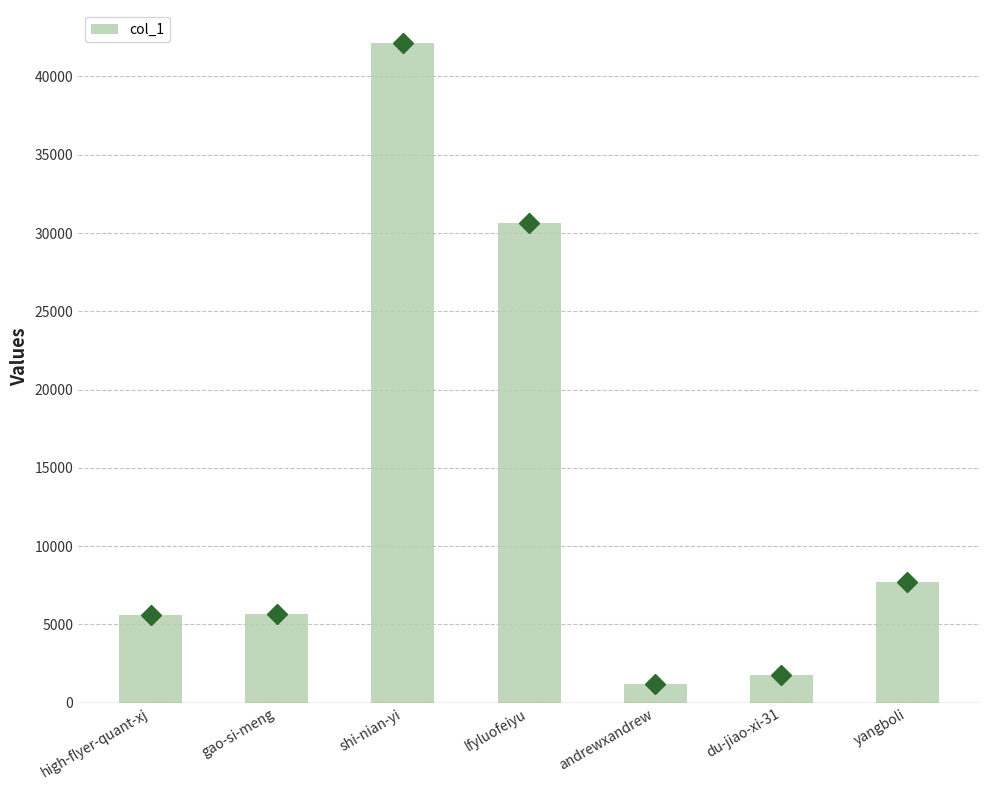

Is it true that the value at lfyluofeiyu is 30645?

True